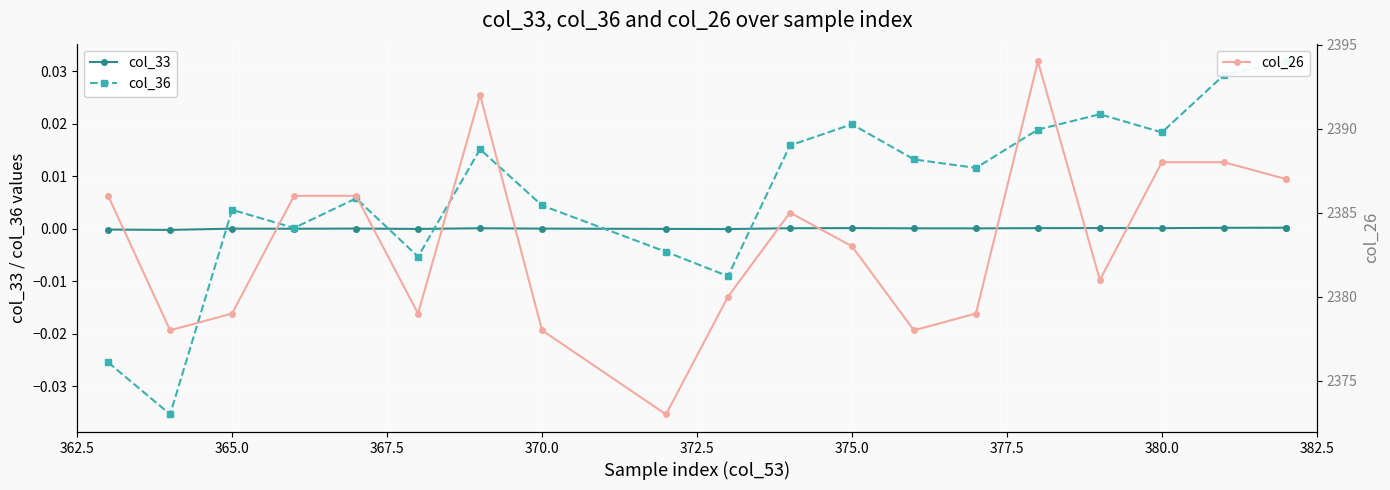

How many negative values does the col_36 series have?

5